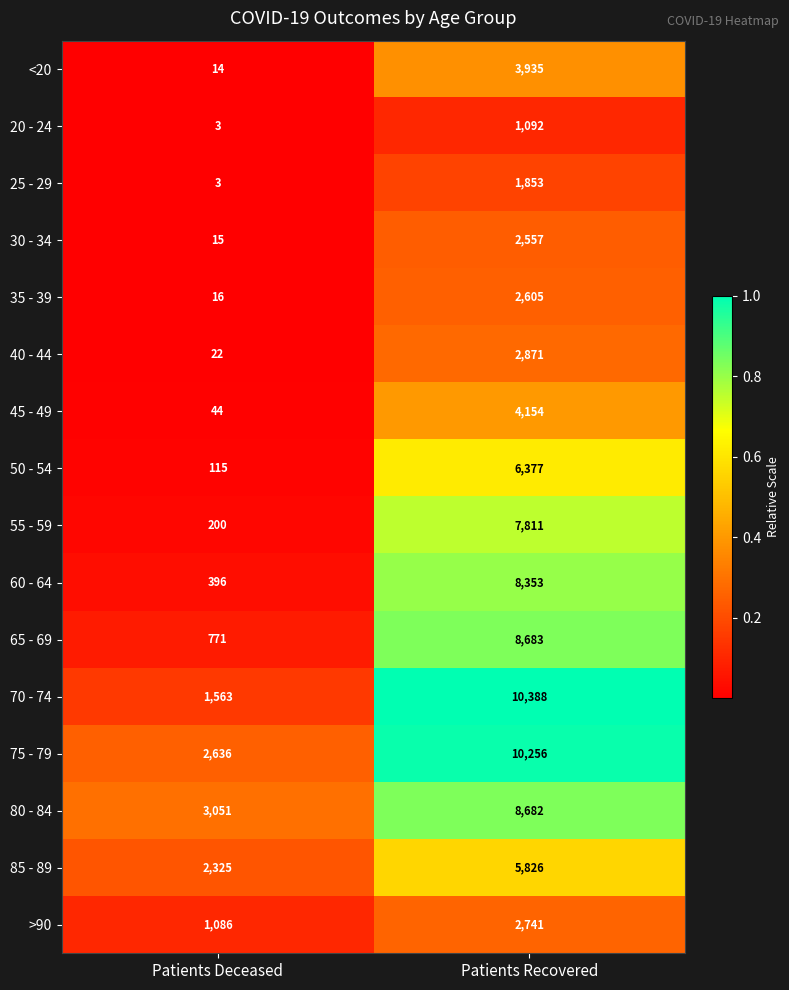

The value of >90 at Patients Deceased is 1805. True or false?

False